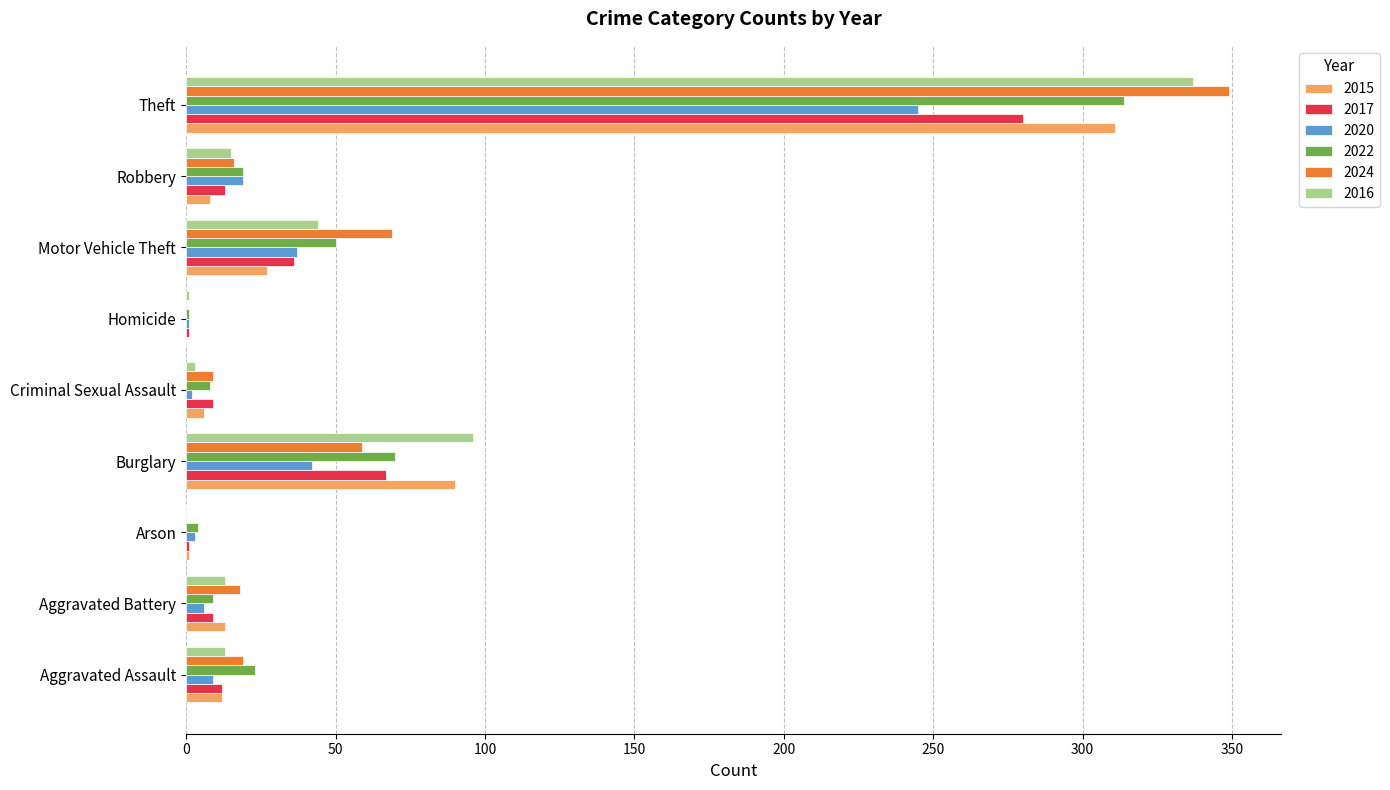

True or false: 2022 has a value of 8 at Criminal Sexual Assault.

True